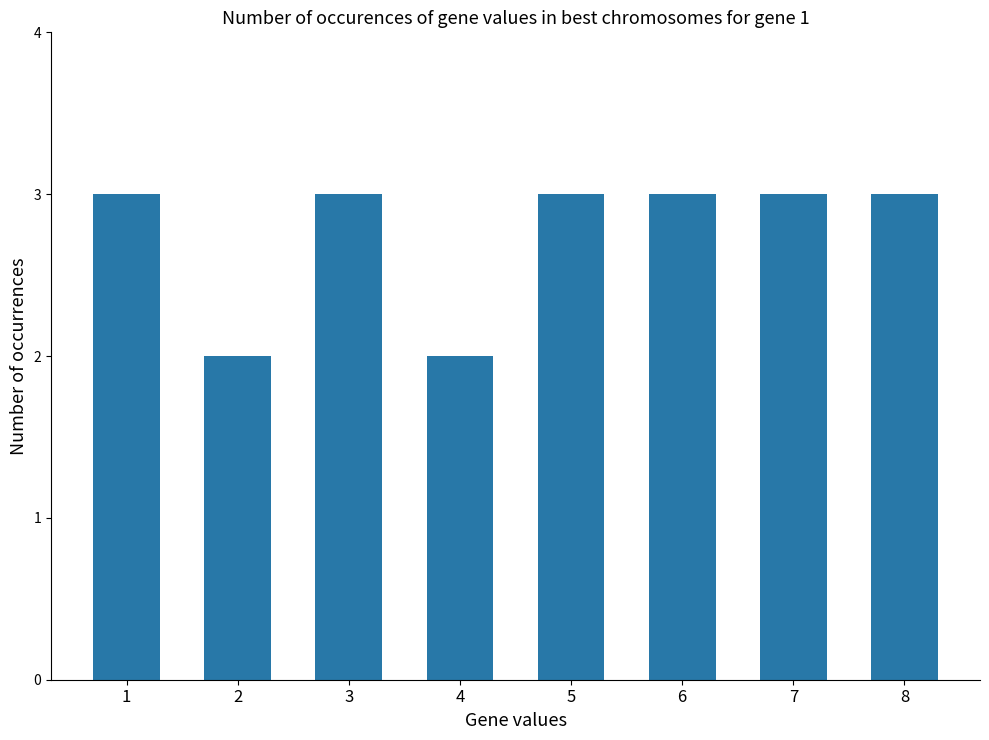

True or false: the data shows 5 at 7.

False